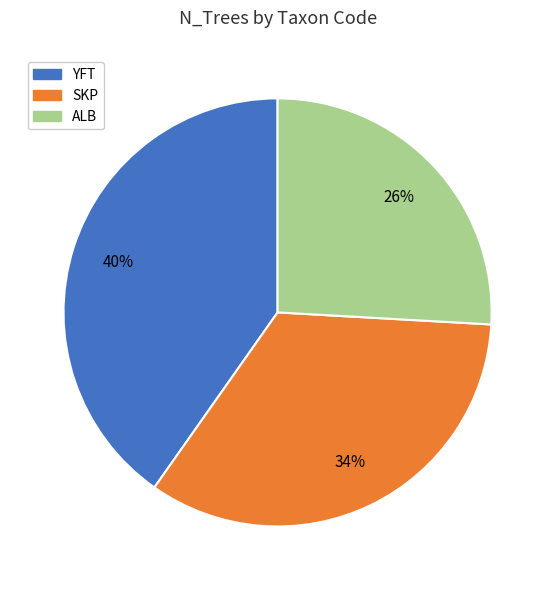

What is the largest slice in the pie chart?

YFT